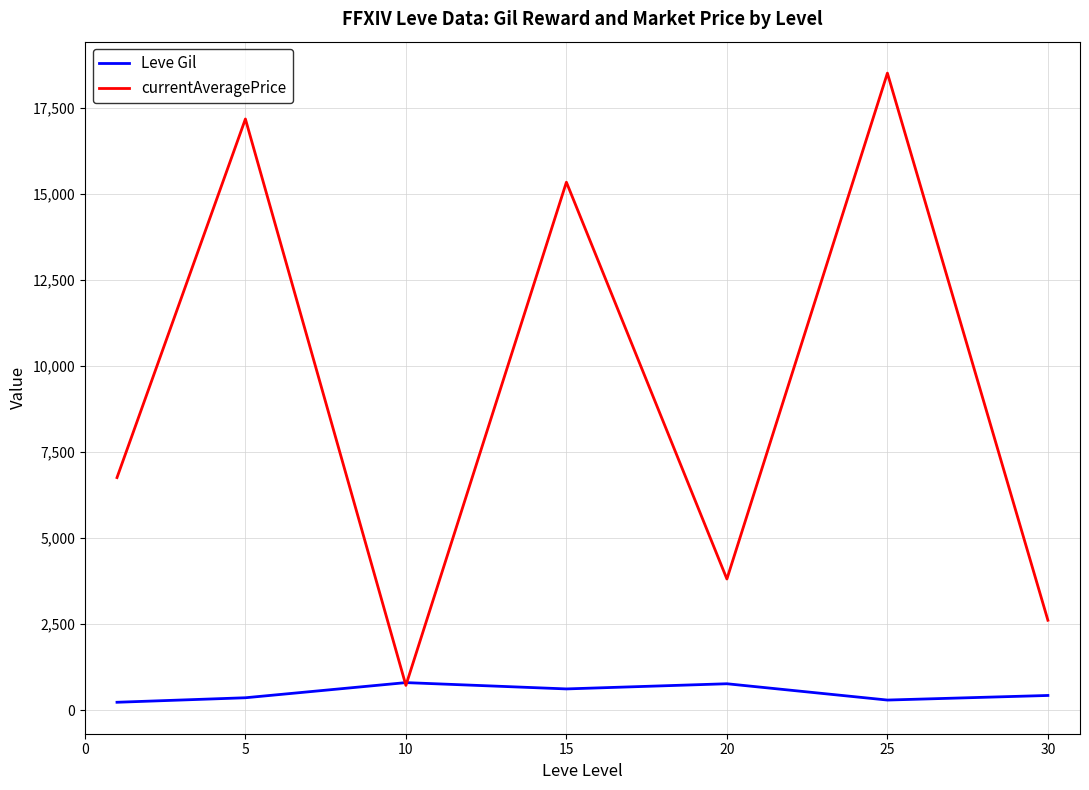

What is the sum of all Leve Gil values?

3515.8